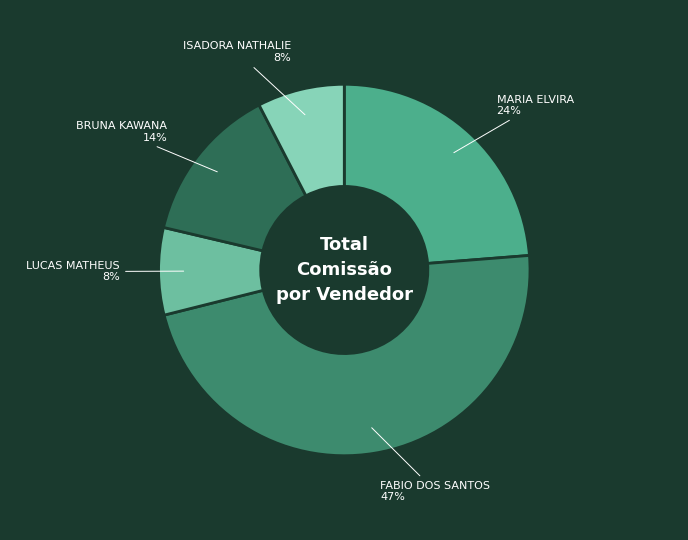

How many segments does this pie chart have?

5